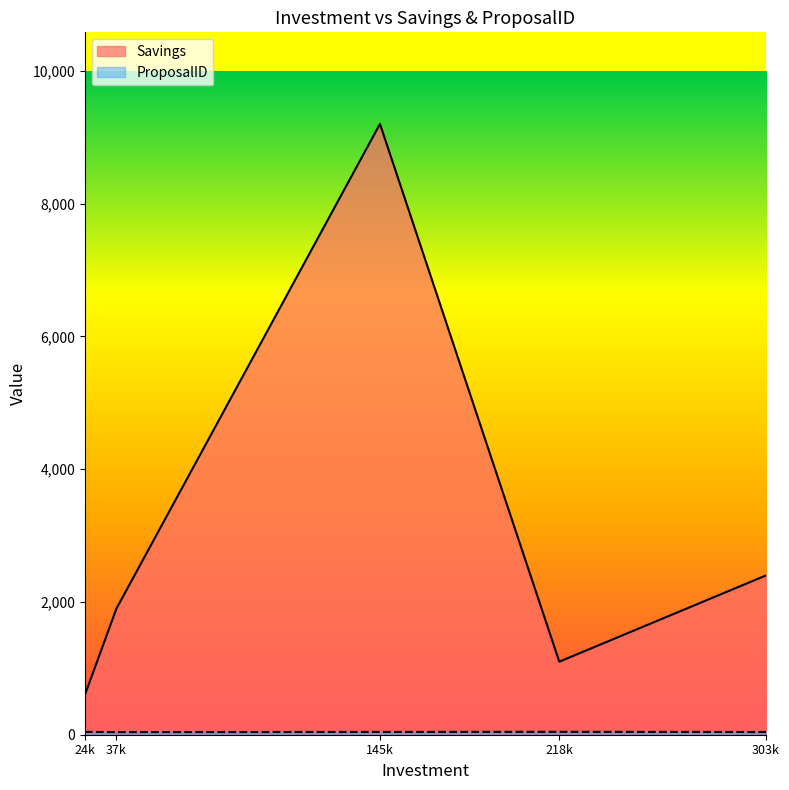

What is the lowest value of the ProposalID series?

40